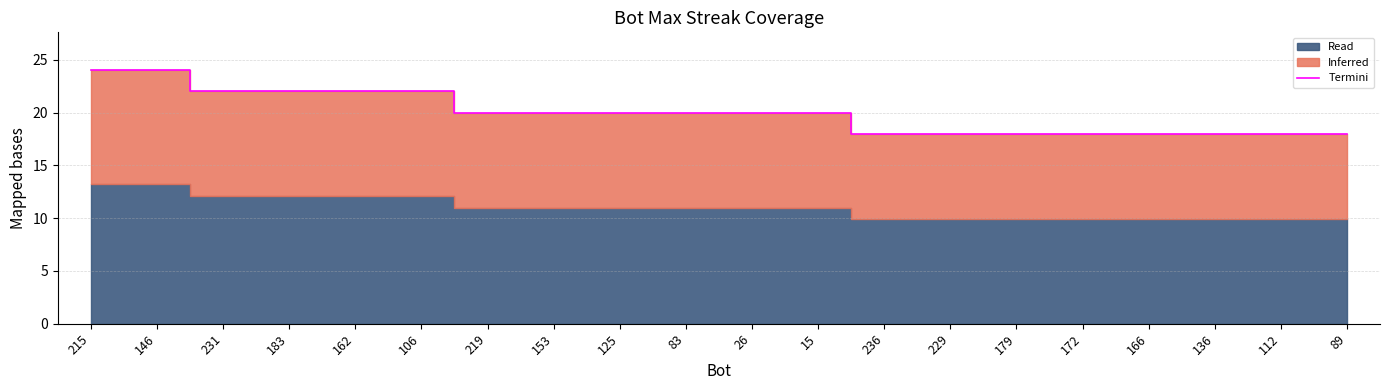

The Termini series shows 9 at 215. True or false?

False